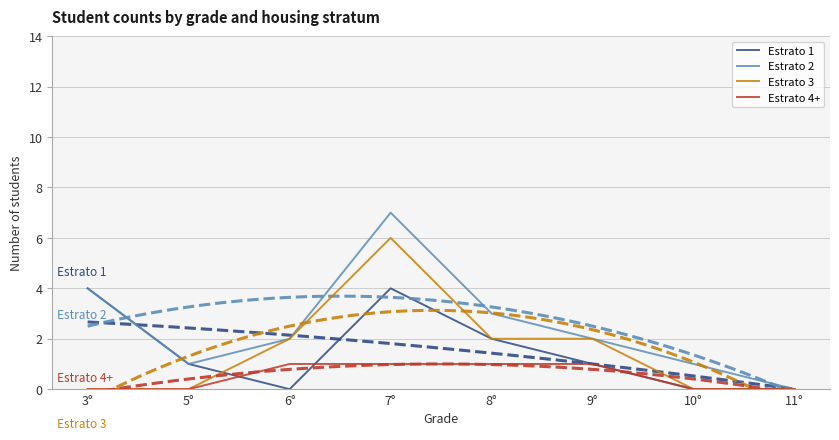

How many lines are shown in the chart?

4